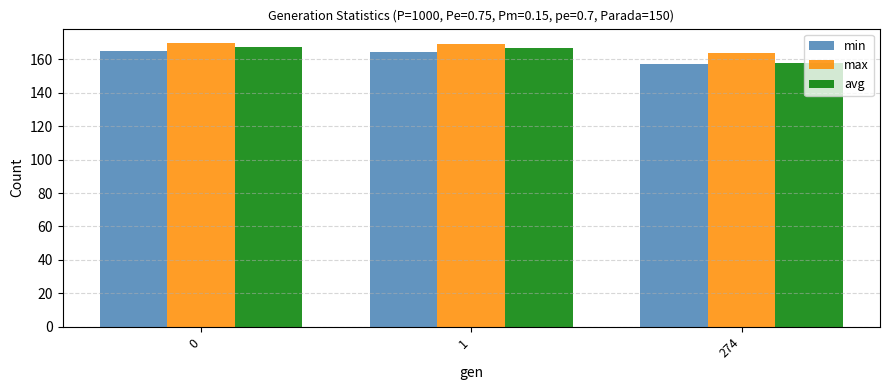

What is the value of the max bar at the 1st from the left?

169.9